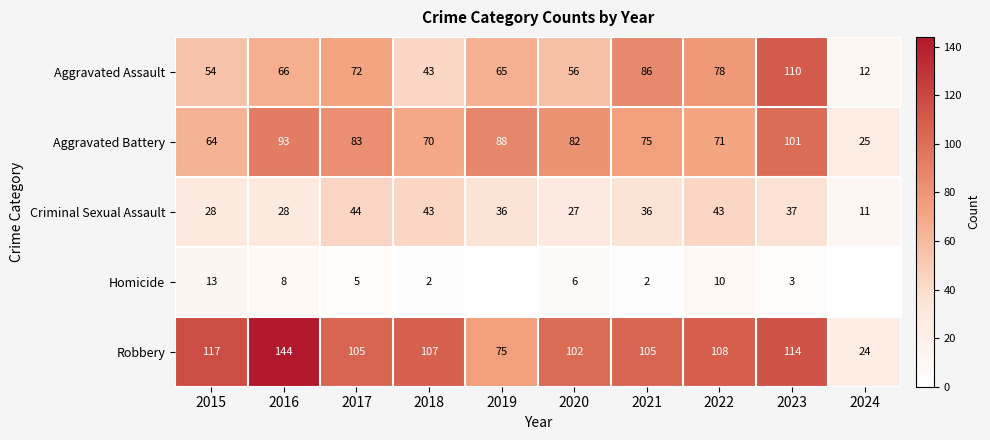

What is the total value across all series at 2024?

72